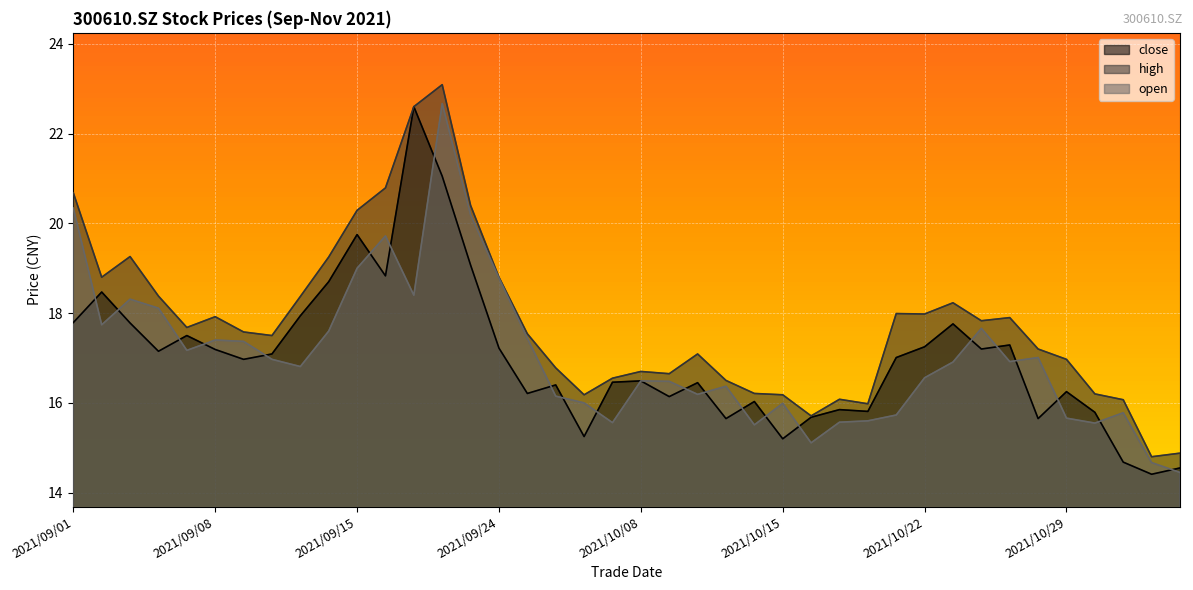

Reading left to right, what are all the values shown in this chart?

close: 2021/09/01=17.8	2021/09/02=18.5	2021/09/03=17.8	2021/09/06=17.1	2021/09/07=17.5	2021/09/08=17.2	2021/09/09=17.0	2021/09/10=17.1	2021/09/13=17.9	2021/09/14=18.7	2021/09/15=19.8	2021/09/16=18.8	2021/09/17=22.6	2021/09/22=21.1	2021/09/23=19.1	2021/09/24=17.2	2021/09/27=16.2	2021/09/28=16.4	2021/09/29=15.2	2021/09/30=16.5	2021/10/08=16.5	2021/10/11=16.1	2021/10/12=16.4	2021/10/13=15.7	2021/10/14=16.0	2021/10/15=15.2	2021/10/18=15.7	2021/10/19=15.8	2021/10/20=15.8	2021/10/21=17.0	2021/10/22=17.2	2021/10/25=17.8	2021/10/26=17.2	2021/10/27=17.3	2021/10/28=15.7	2021/10/29=16.2	2021/11/01=15.8	2021/11/02=14.7	2021/11/03=14.4	2021/11/04=14.6
high: 2021/09/01=20.7	2021/09/02=18.8	2021/09/03=19.3	2021/09/06=18.4	2021/09/07=17.7	2021/09/08=17.9	2021/09/09=17.6	2021/09/10=17.5	2021/09/13=18.4	2021/09/14=19.2	2021/09/15=20.3	2021/09/16=20.8	2021/09/17=22.6	2021/09/22=23.1	2021/09/23=20.4	2021/09/24=18.8	2021/09/27=17.5	2021/09/28=16.8	2021/09/29=16.2	2021/09/30=16.6	2021/10/08=16.7	2021/10/11=16.6	2021/10/12=17.1	2021/10/13=16.5	2021/10/14=16.2	2021/10/15=16.2	2021/10/18=15.7	2021/10/19=16.1	2021/10/20=16.0	2021/10/21=18.0	2021/10/22=18.0	2021/10/25=18.2	2021/10/26=17.8	2021/10/27=17.9	2021/10/28=17.2	2021/10/29=17.0	2021/11/01=16.2	2021/11/02=16.1	2021/11/03=14.8	2021/11/04=14.9
open: 2021/09/01=20.3	2021/09/02=17.7	2021/09/03=18.3	2021/09/06=18.1	2021/09/07=17.2	2021/09/08=17.4	2021/09/09=17.4	2021/09/10=17.0	2021/09/13=16.8	2021/09/14=17.6	2021/09/15=19.0	2021/09/16=19.7	2021/09/17=18.4	2021/09/22=22.7	2021/09/23=20.2	2021/09/24=18.8	2021/09/27=17.4	2021/09/28=16.1	2021/09/29=16.0	2021/09/30=15.6	2021/10/08=16.5	2021/10/11=16.5	2021/10/12=16.2	2021/10/13=16.4	2021/10/14=15.5	2021/10/15=16.0	2021/10/18=15.1	2021/10/19=15.6	2021/10/20=15.6	2021/10/21=15.7	2021/10/22=16.6	2021/10/25=16.9	2021/10/26=17.7	2021/10/27=16.9	2021/10/28=17.0	2021/10/29=15.7	2021/11/01=15.6	2021/11/02=15.8	2021/11/03=14.7	2021/11/04=14.4